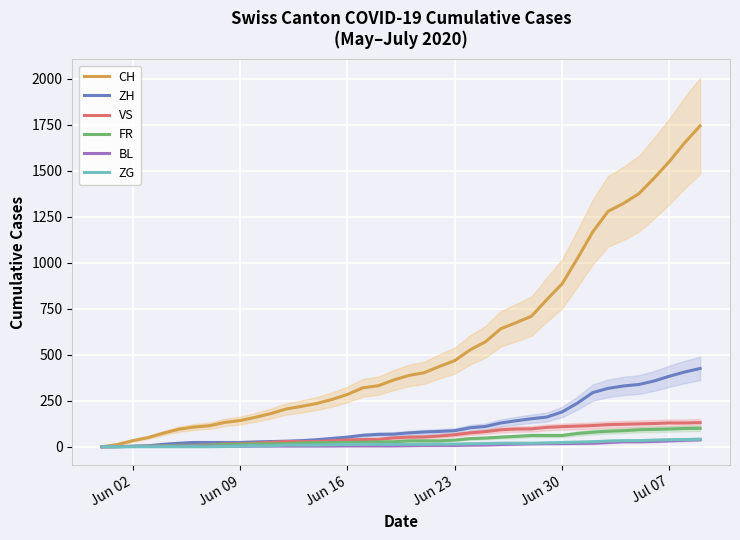

At how many categories does at least one series exceed 1220?

7